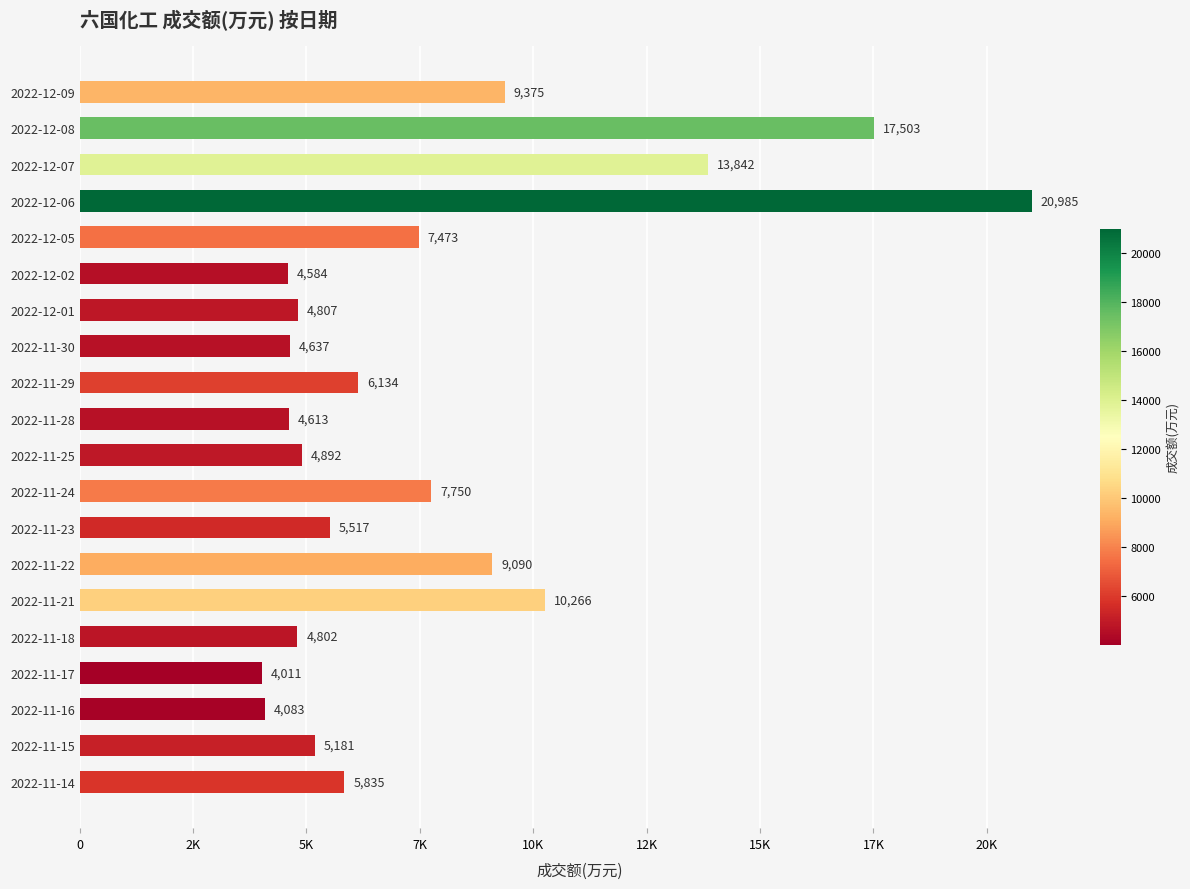

Rank the categories by value from highest to lowest.

2022-12-06, 2022-12-08, 2022-12-07, 2022-11-21, 2022-12-09, 2022-11-22, 2022-11-24, 2022-12-05, 2022-11-29, 2022-11-14, 2022-11-23, 2022-11-15, 2022-11-25, 2022-12-01, 2022-11-18, 2022-11-30, 2022-11-28, 2022-12-02, 2022-11-16, 2022-11-17